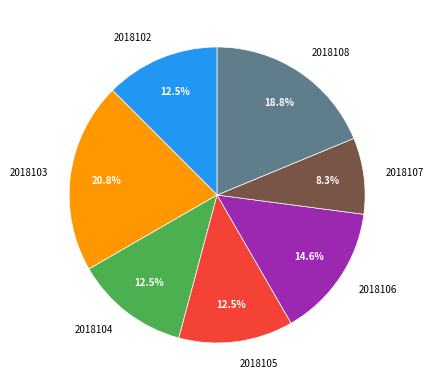

Approximately how many times larger is the value at 2018103 compared to 2018104?

1.7